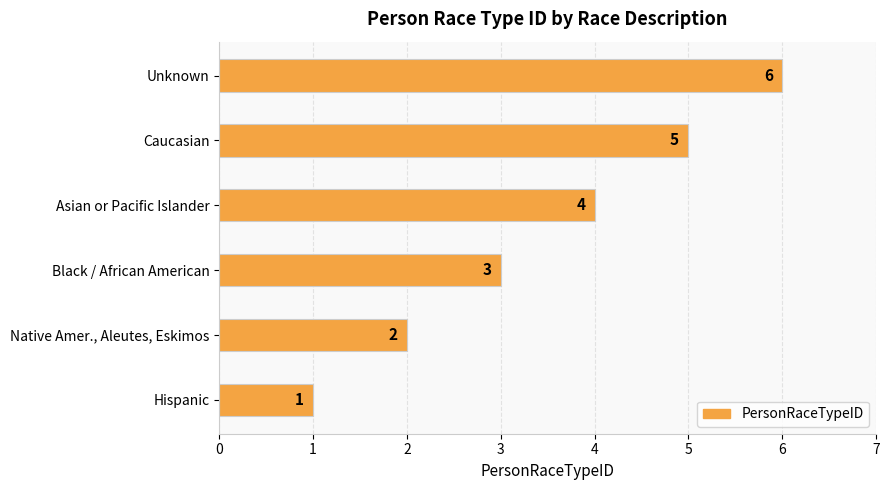

Which has a higher value, Native Amer., Aleutes, Eskimos or Caucasian?

Caucasian